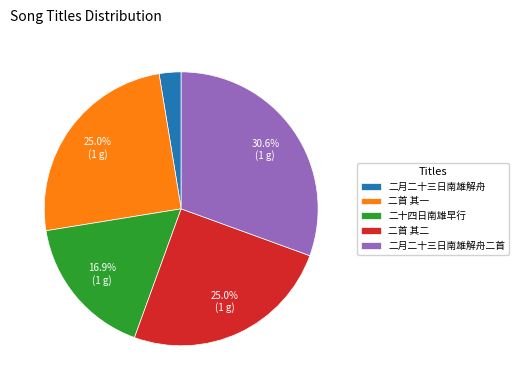

Is 二月二十三日南雄解舟 the majority of the pie?

No